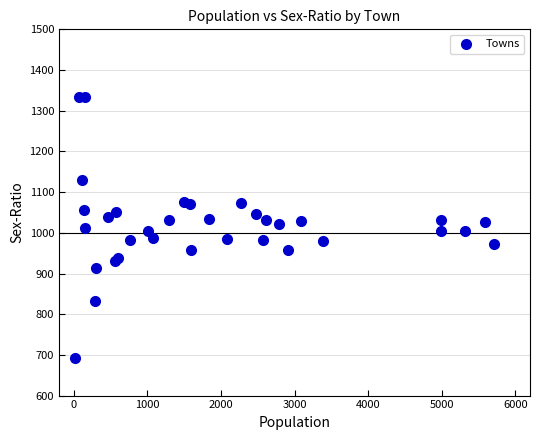

What is the range of Y values (max minus min)?

641